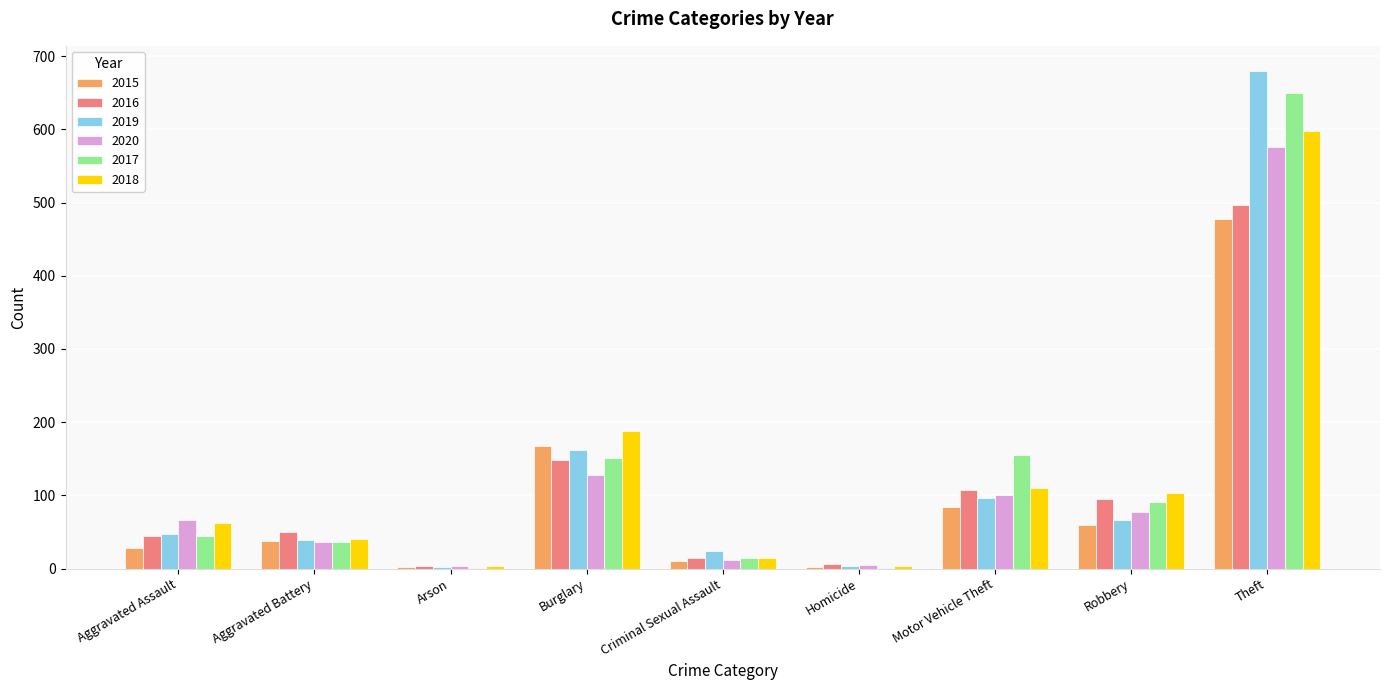

At which category is the sum across all series the highest?

Theft